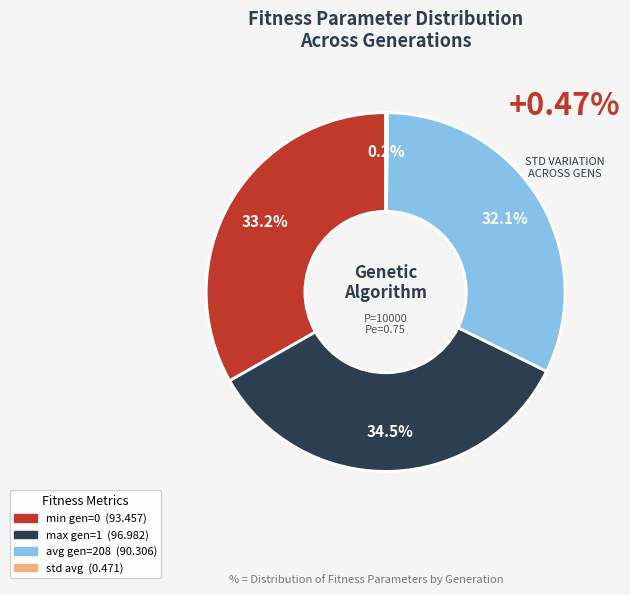

Does any single category account for the majority?

No